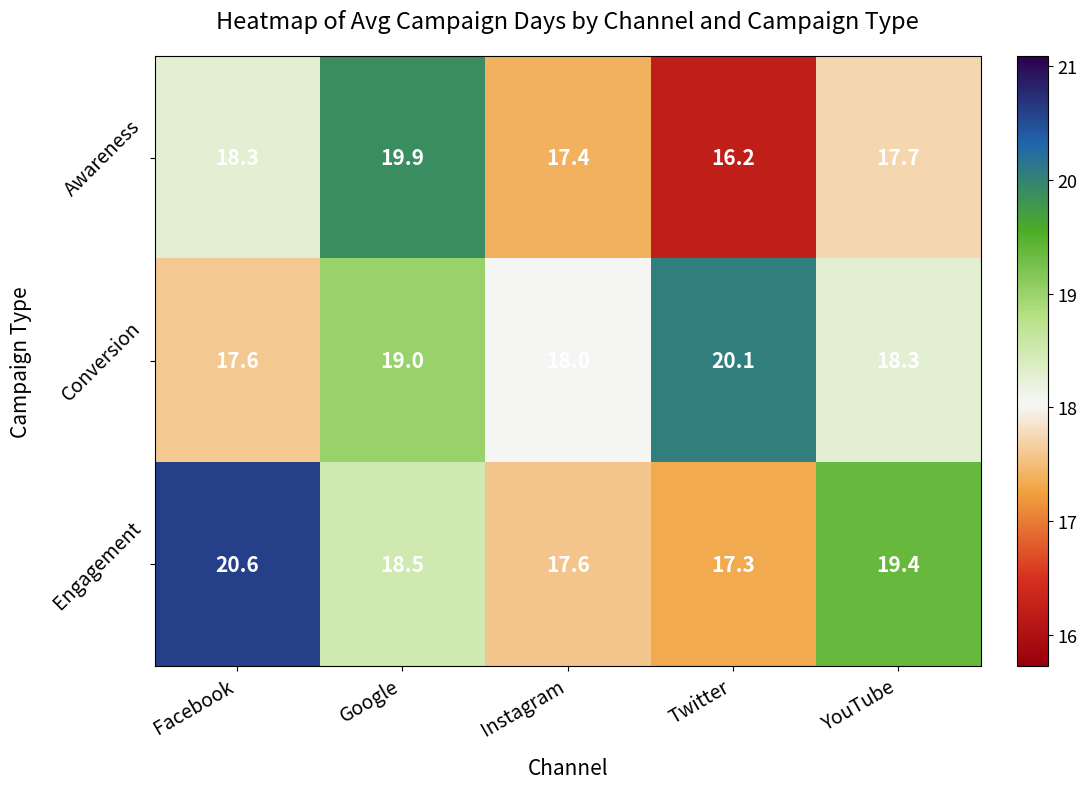

What is the total value across all series at Twitter?

53.6